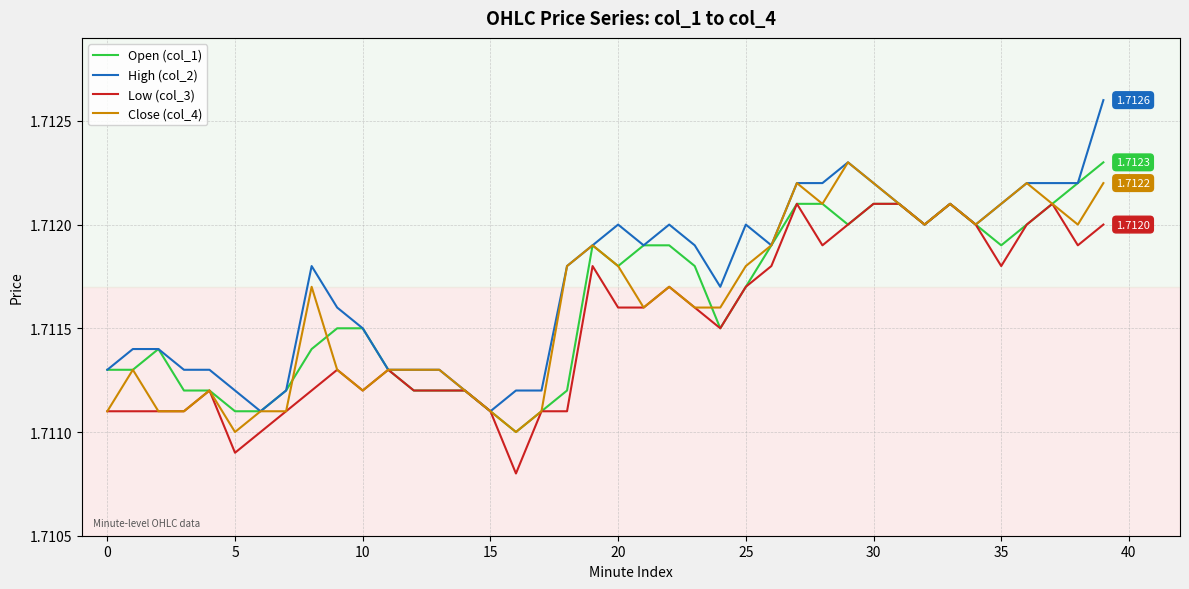

True or false: Close (col_4) and High (col_2) intersect in this chart.

False